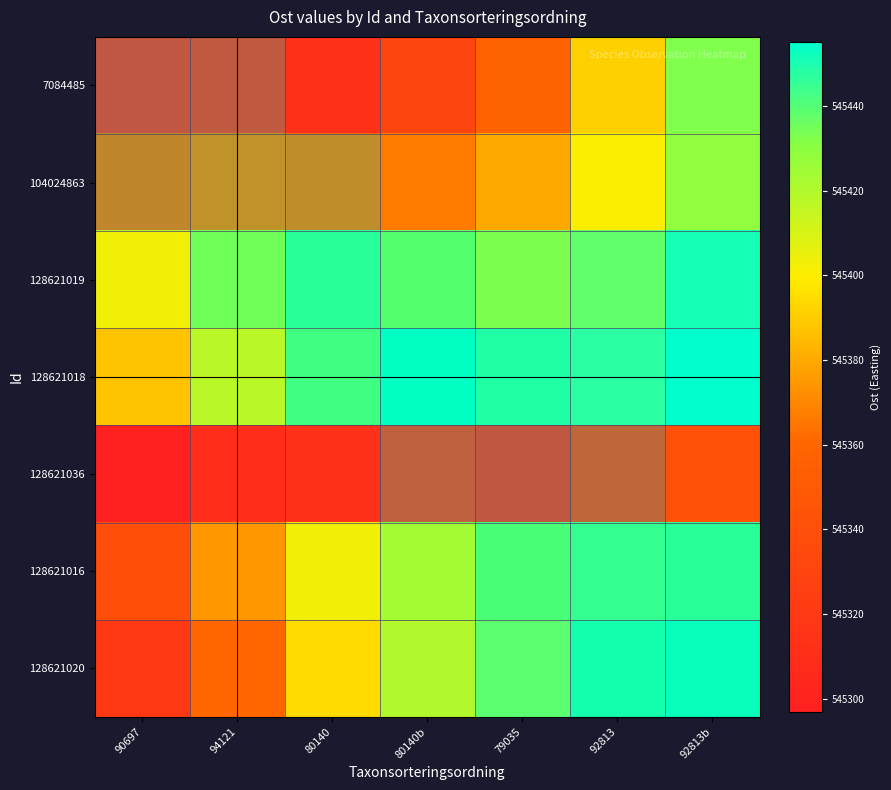

Reading left to right, extract all data points from this chart.

7084485: 90697=545297.0	94121=545300.7	80140=545312.0	80140b=545330.8	79035=545357.2	92813=545391.0	92813b=545432.4
104024863: 90697=545353.3	94121=545362.7	80140=545360.8	80140b=545366.5	79035=545379.7	92813=545400.4	92813b=545428.6
128621019: 90697=545402.7	94121=545427.6	80140=545445.0	80140b=545435.1	79035=545432.8	92813=545438.0	92813b=545450.7
128621018: 90697=545387.3	94121=545417.4	80140=545439.9	80140b=545455.0	79035=545447.5	92813=545447.5	92813b=545455.0
128621036: 90697=545297.4	94121=545308.8	80140=545312.8	80140b=545309.1	79035=545298.0	92813=545316.7	92813b=545342.9
128621016: 90697=545338.7	94121=545374.6	80140=545403.0	80140b=545423.9	79035=545437.2	92813=545443.0	92813b=545444.7
128621020: 90697=545319.2	94121=545360.4	80140=545393.9	80140b=545420.0	79035=545438.5	92813=545449.5	92813b=545453.0